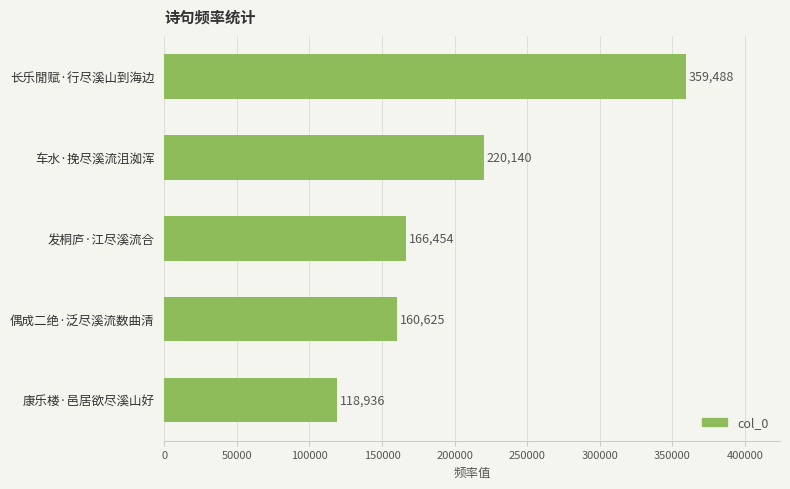

Where is the data nearest to the value 239212?

车水·挽尽溪流沮洳浑